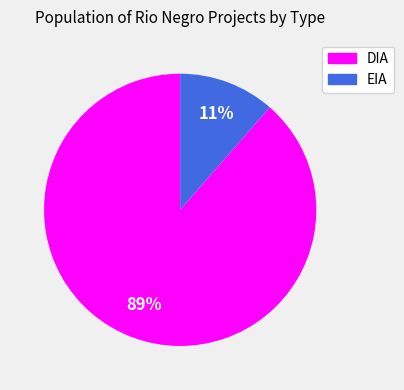

Which has a higher value, DIA or EIA?

DIA